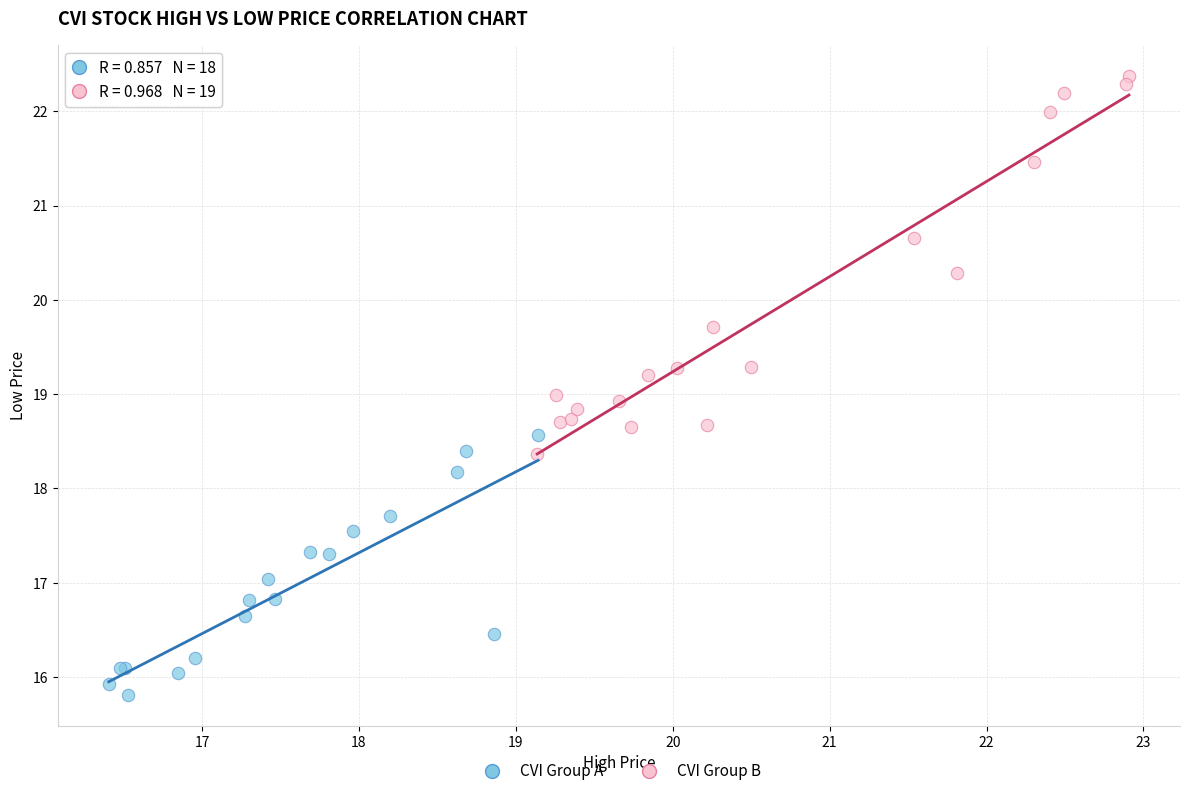

Which series contains the lowest Y value?

CVI Group A